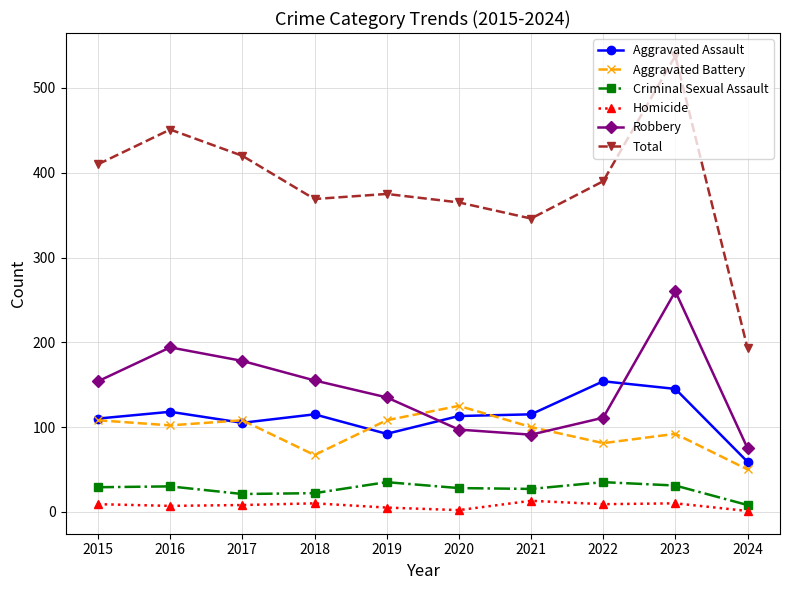

What is the value of the Homicide point at the 3rd from the left?

8